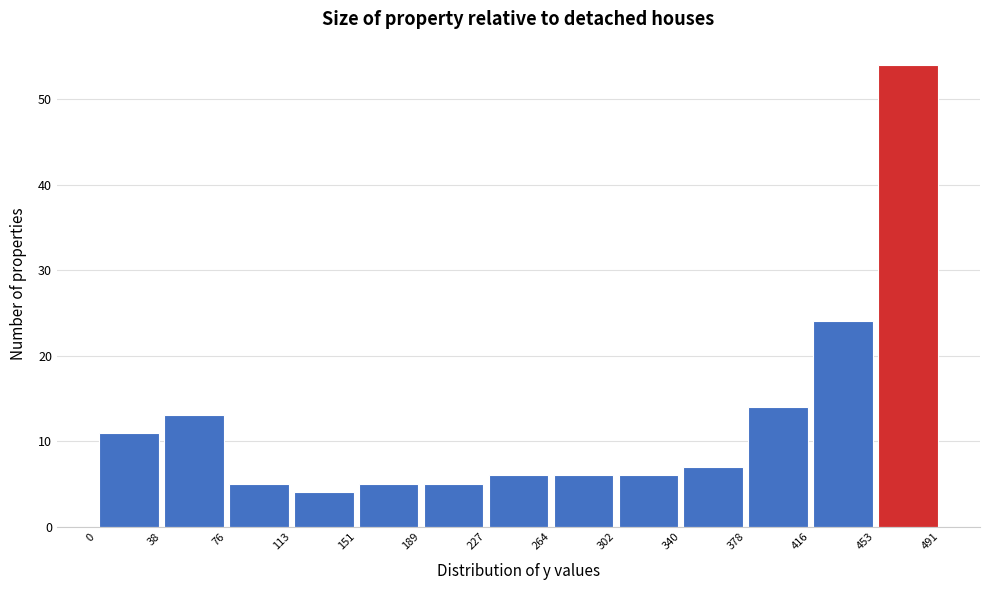

How tall is the bar that spans 76 to 113 on the x-axis? The values are not printed on the chart, so give them approximately, as read against the axis.

5